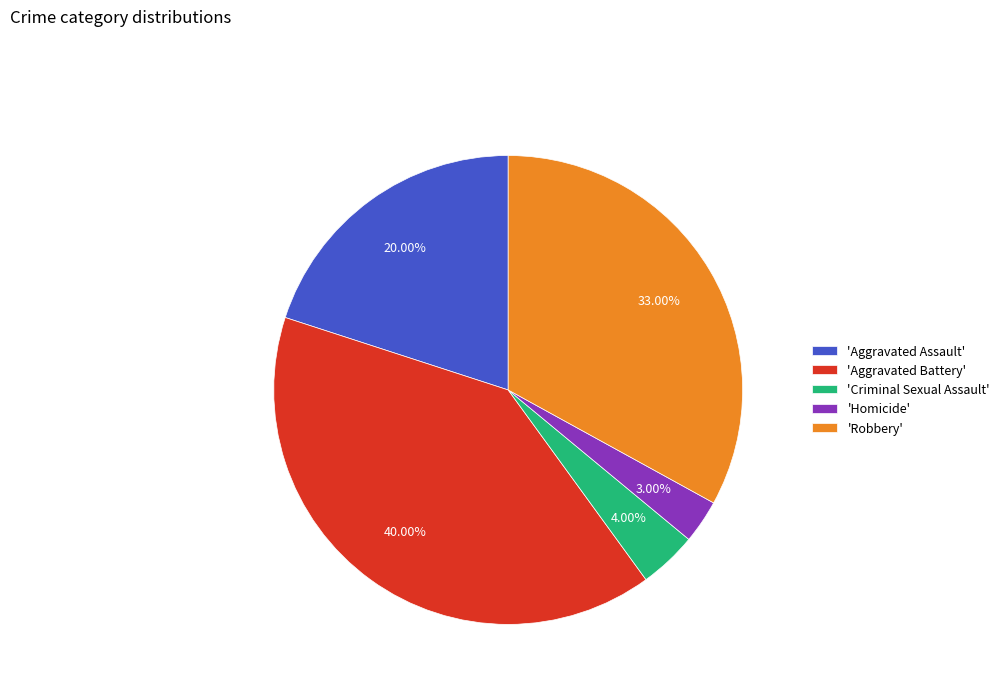

Combined, do 'Homicide' and 'Robbery' account for over 50%?

No